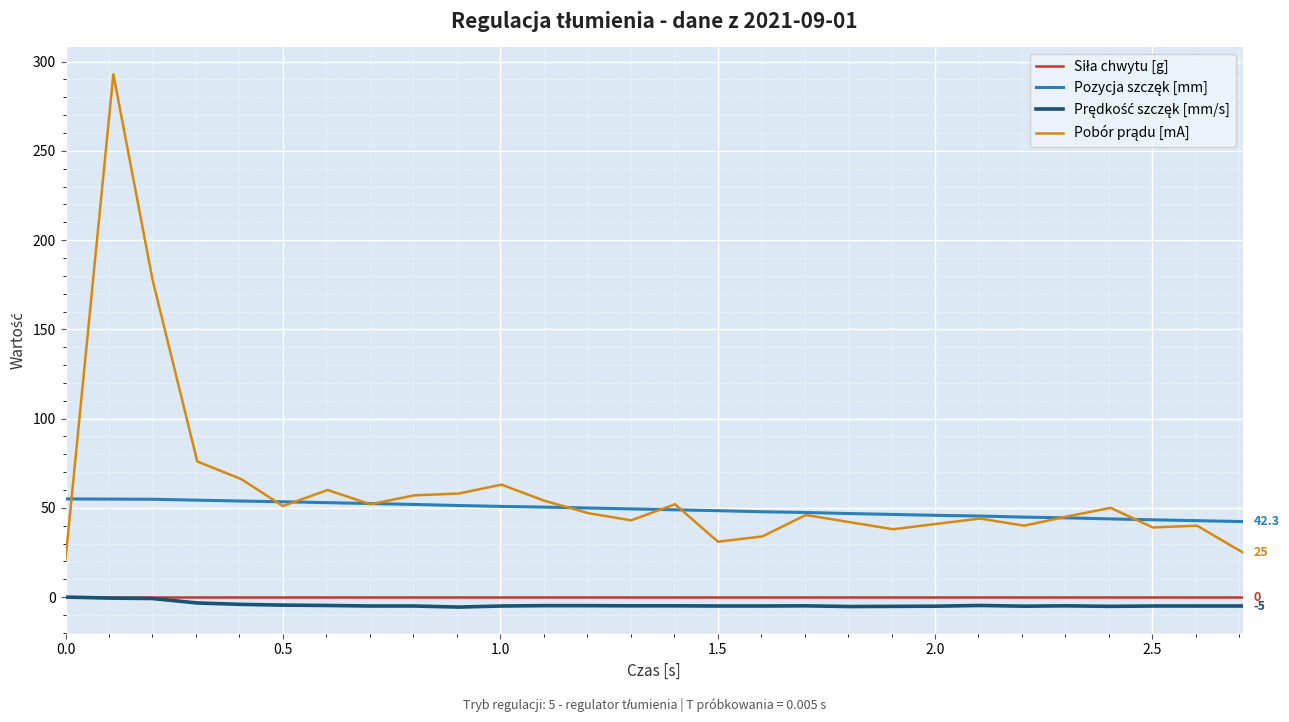

What is the maximum value shown in the chart?

293.0